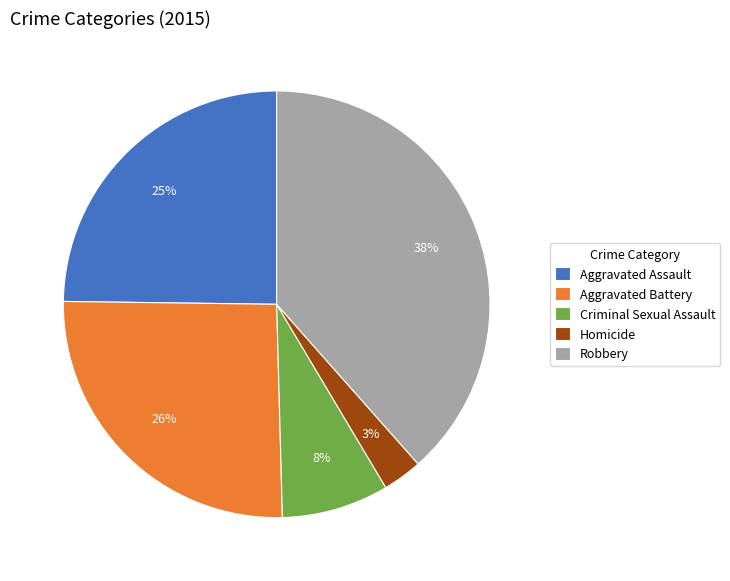

Do Homicide and Aggravated Assault together represent more than half of the pie?

No